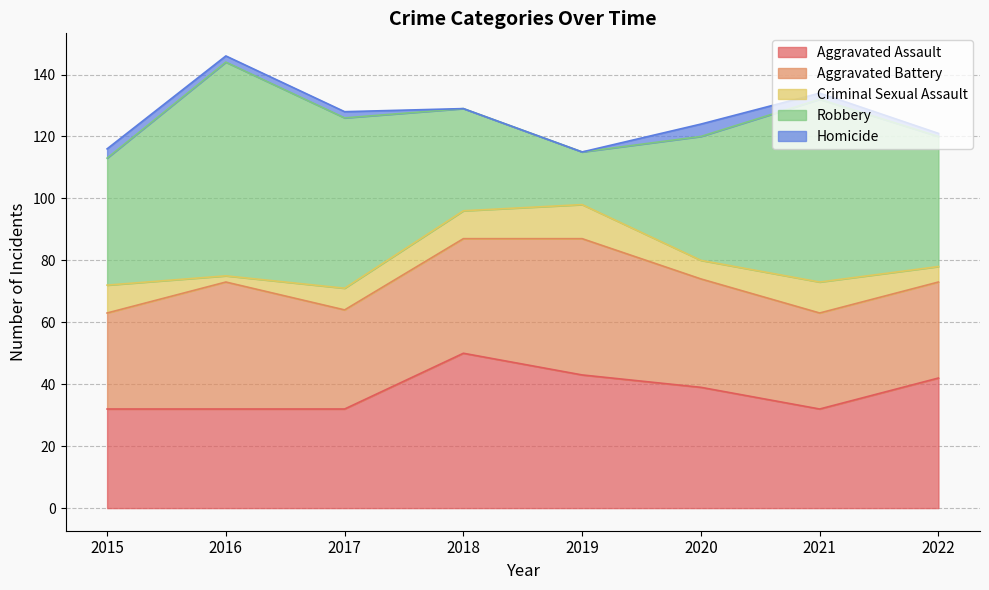

How many values in the Aggravated Battery series are below 35?

4